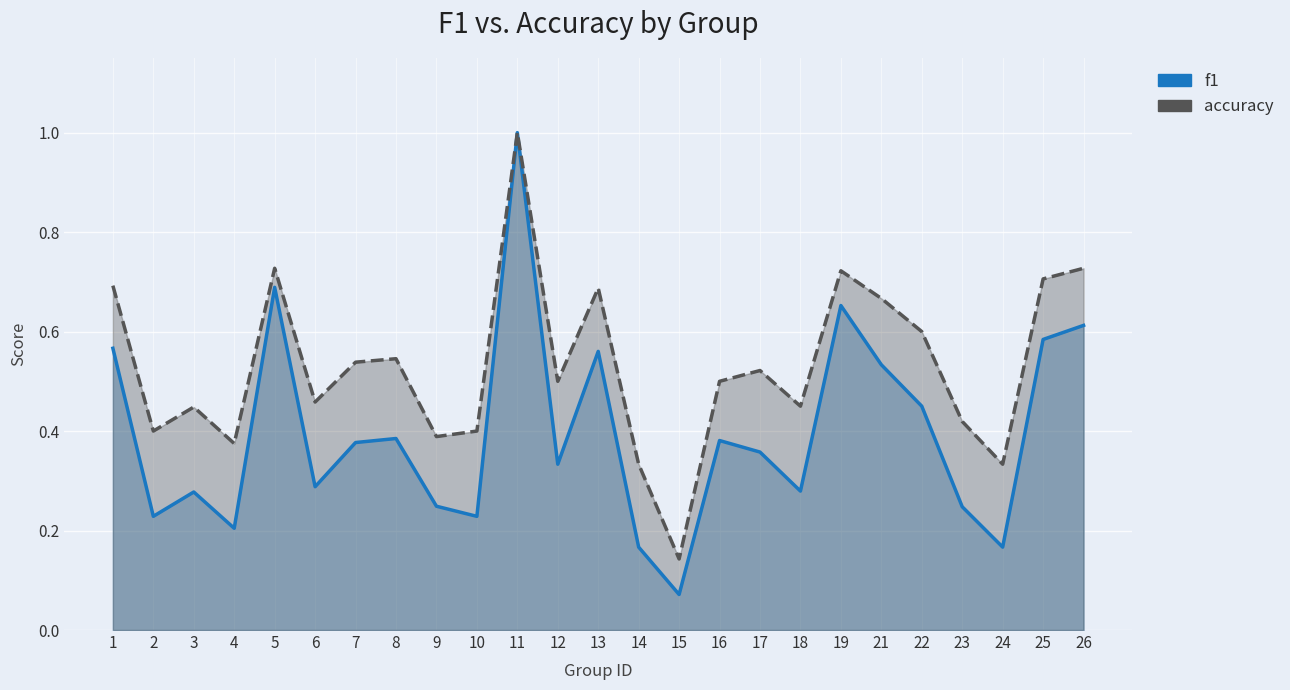

At which category is the sum across all series the highest?

11